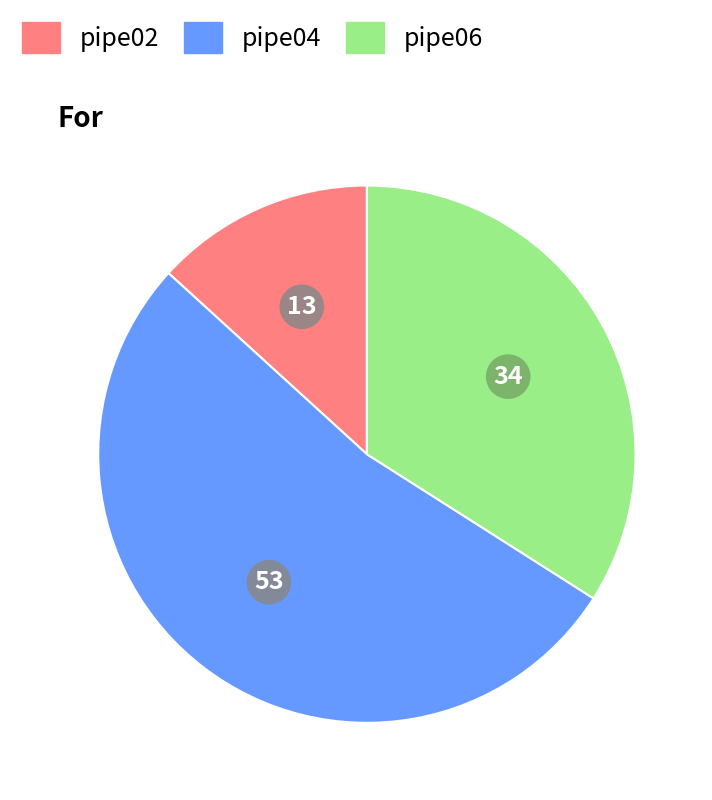

True or false: pipe02 accounts for 13% of the total.

True